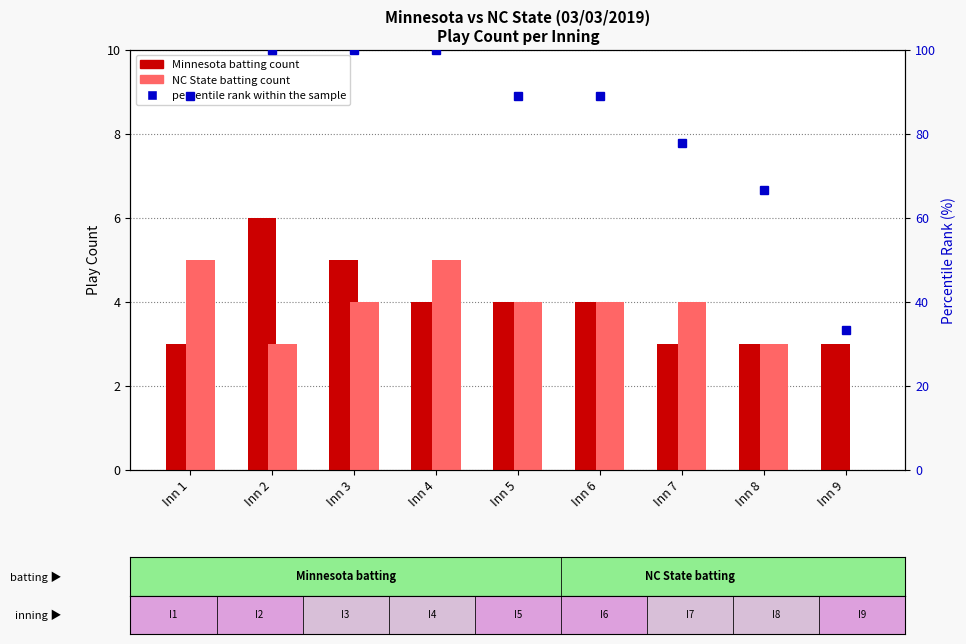

Is the value of percentile rank within the sample at Inn 9 greater than the value of NC State (batting) at Inn 3?

Yes